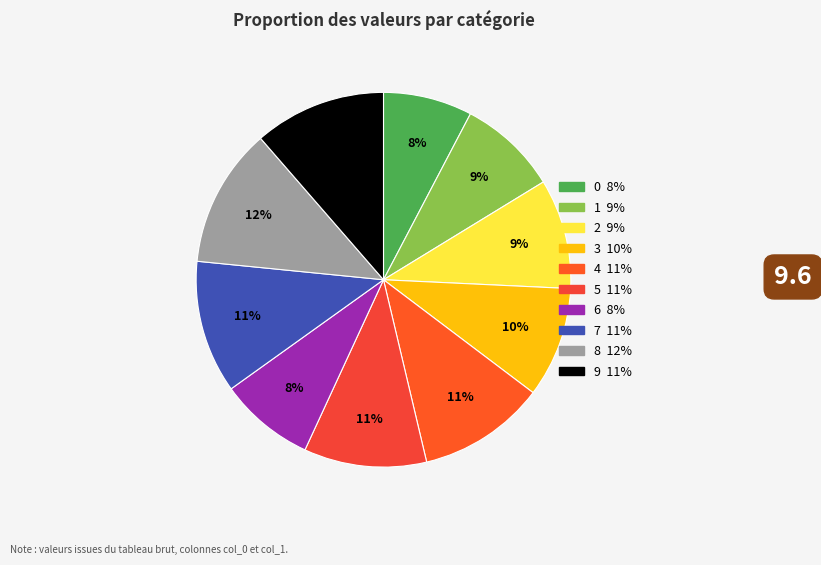

Does 9 represent more than half of the total?

No